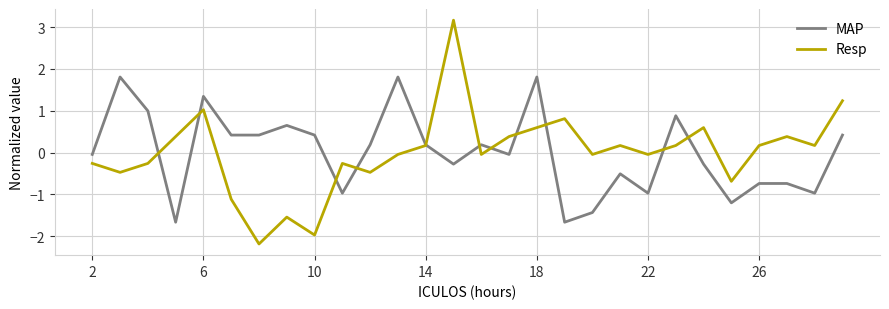

Which series has the widest spread of values?

Resp